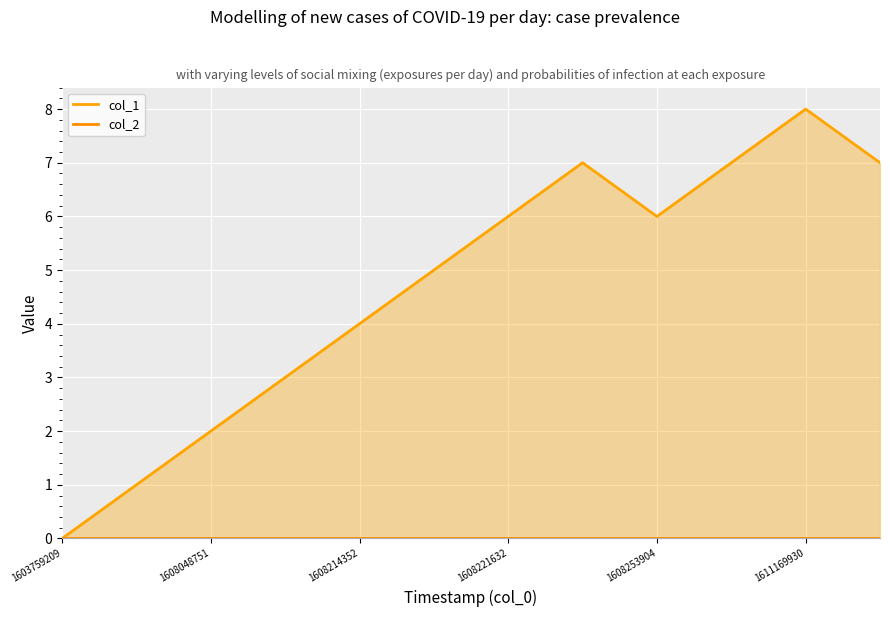

Reading right to left, transcribe all the data shown in this chart.

7	8	7	6	7	6	5	4	3	2	1	0